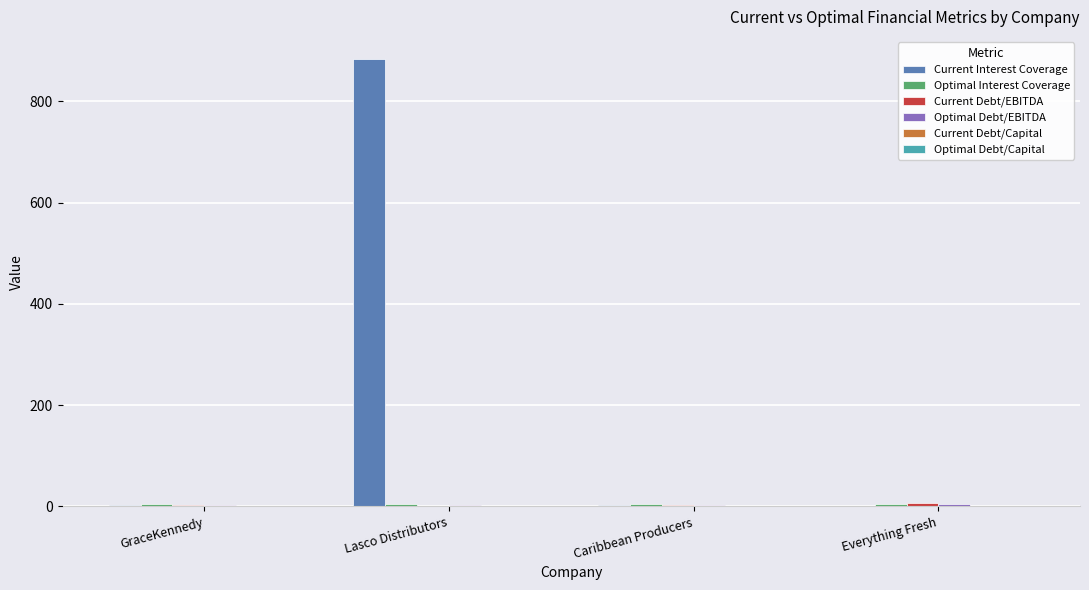

Which category has the highest value across all series?

Lasco Distributors